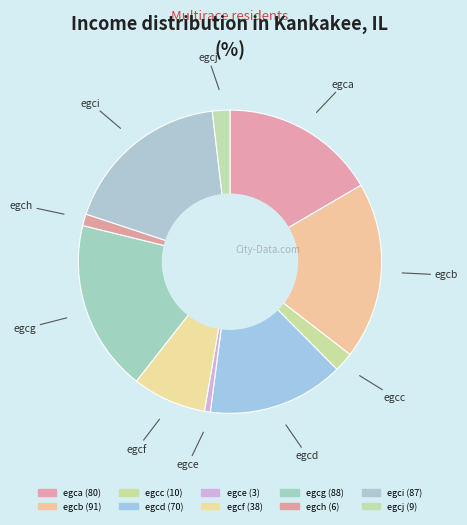

To the nearest percent, what portion does egcf represent?

8%